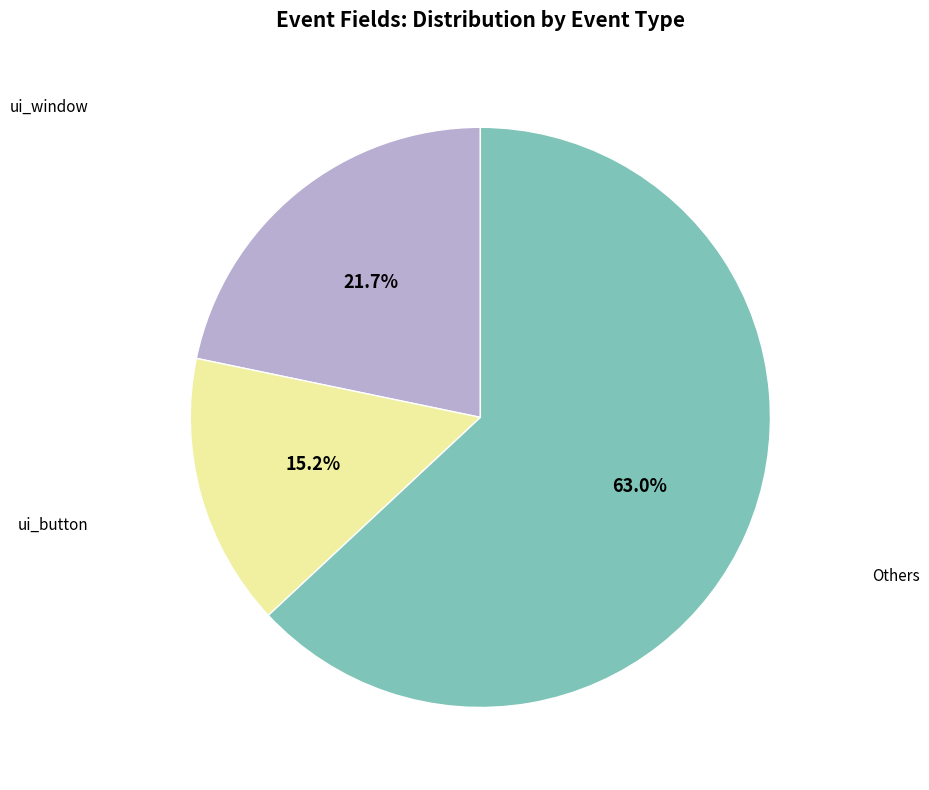

Is there a majority slice in this chart?

Yes